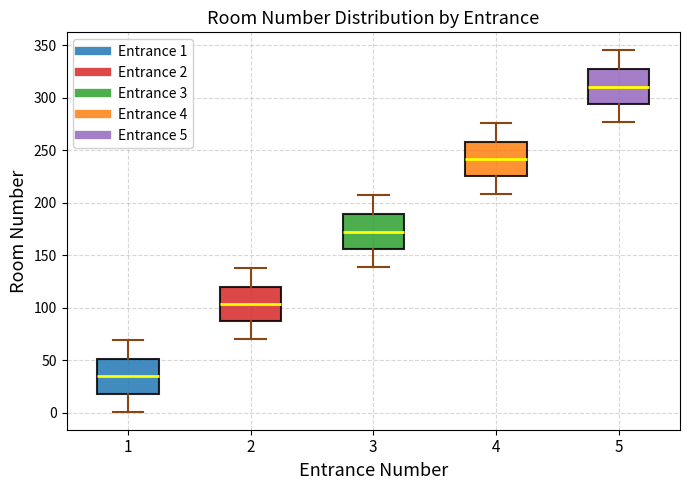

Where does the lower whisker of the box at x = 3 end on the y-axis? The values are not printed on the chart, so give them approximately, as read against the axis.

140